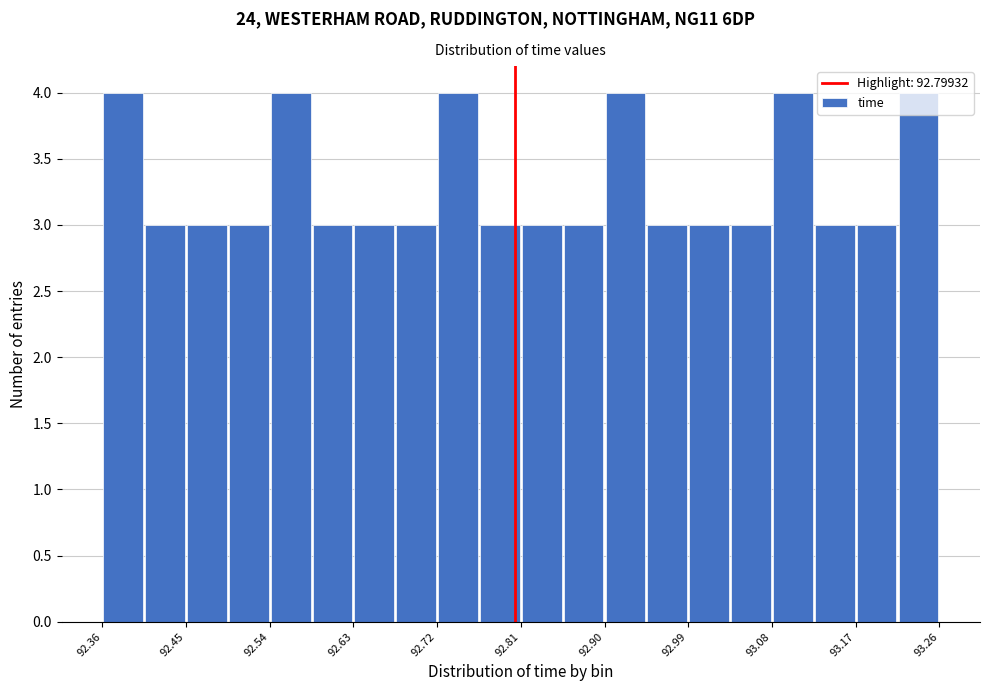

Reading left to right, list every bar in this chart as the range it spans on the x-axis followed by its height. Neither the bar edges nor the heights are printed on the chart, so give them approximately, as read against the axes.

92.36 to 92.40: 4
92.40 to 92.45: 3
92.45 to 92.49: 3
92.49 to 92.54: 3
92.54 to 92.58: 4
92.58 to 92.63: 3
92.63 to 92.67: 3
92.67 to 92.72: 3
92.72 to 92.76: 4
92.76 to 92.81: 3
92.81 to 92.85: 3
92.85 to 92.90: 3
92.90 to 92.94: 4
92.94 to 92.99: 3
92.99 to 93.03: 3
93.03 to 93.08: 3
93.08 to 93.12: 4
93.12 to 93.17: 3
93.17 to 93.21: 3
93.21 to 93.26: 4